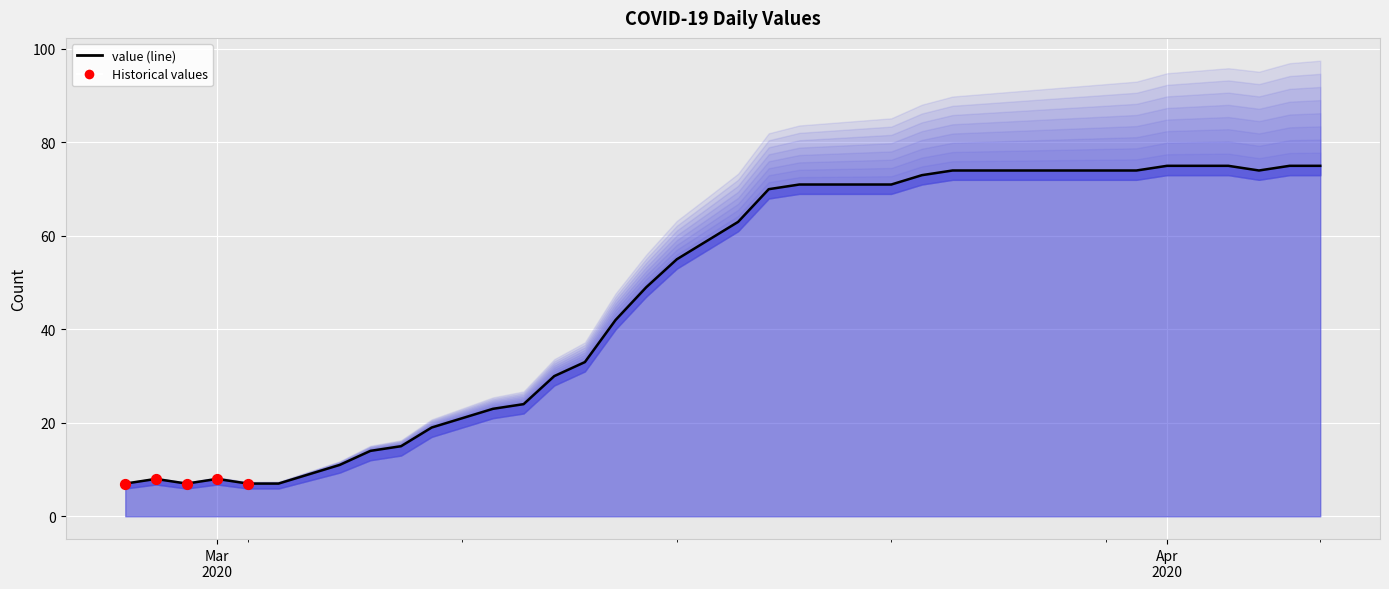

What is the change in value from 2020-03-04 to 2020-04-04?

+65